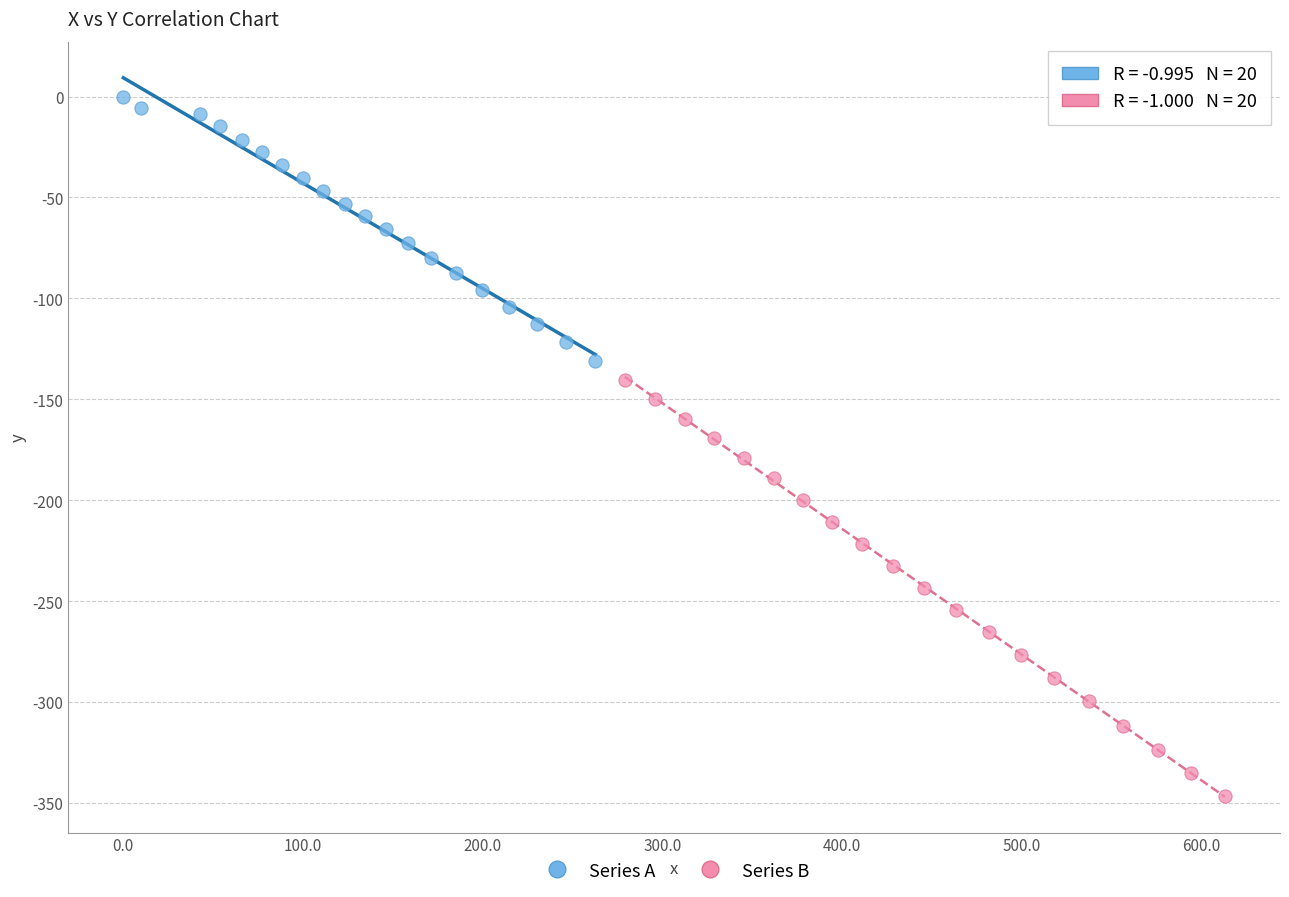

Which series contains the lowest Y value?

Series B